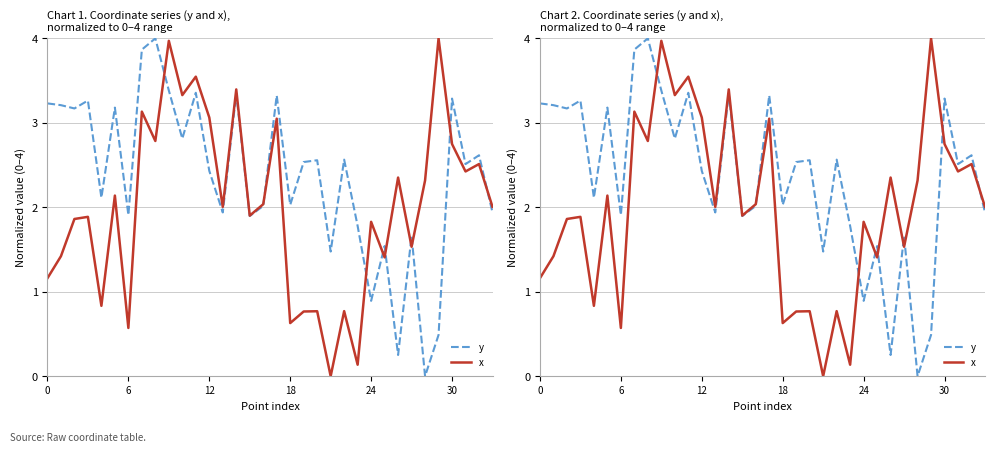

Which series has the widest spread of values?

y